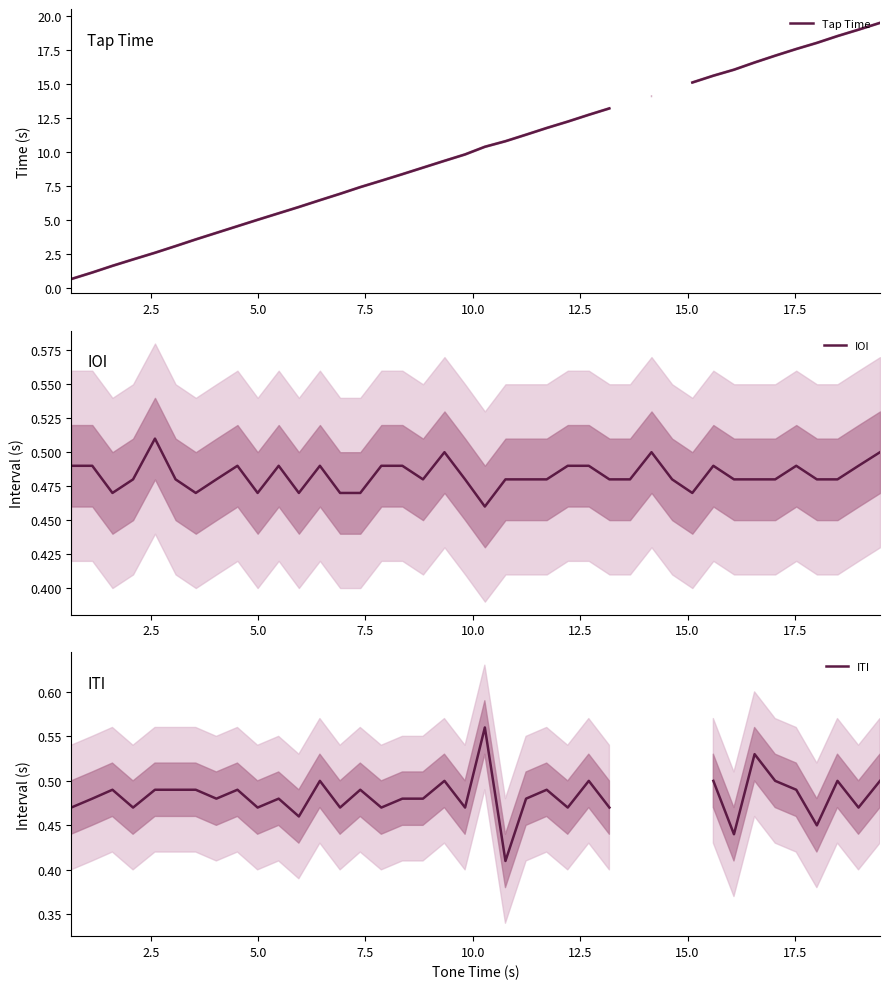

How many lines are shown in the chart?

3